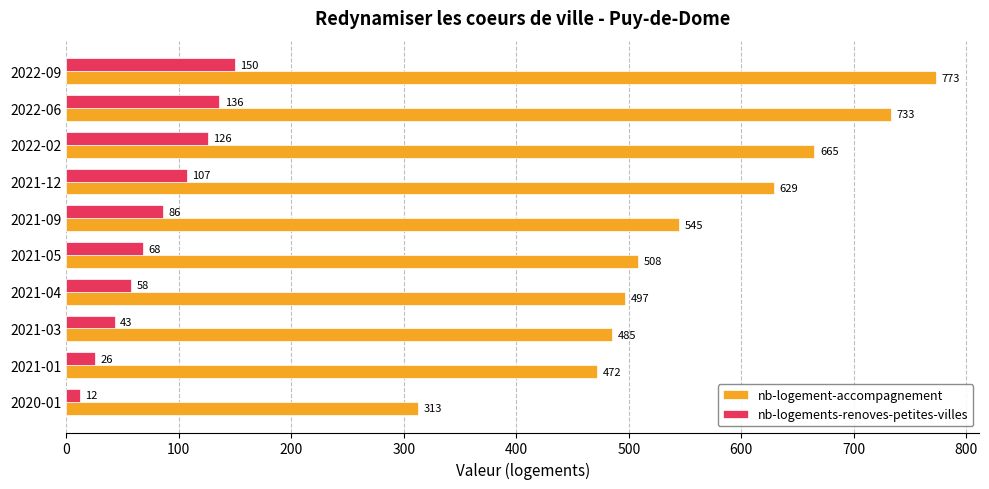

What is the difference between the second highest and minimum values in the nb-logements-renoves-petites-villes series?

124